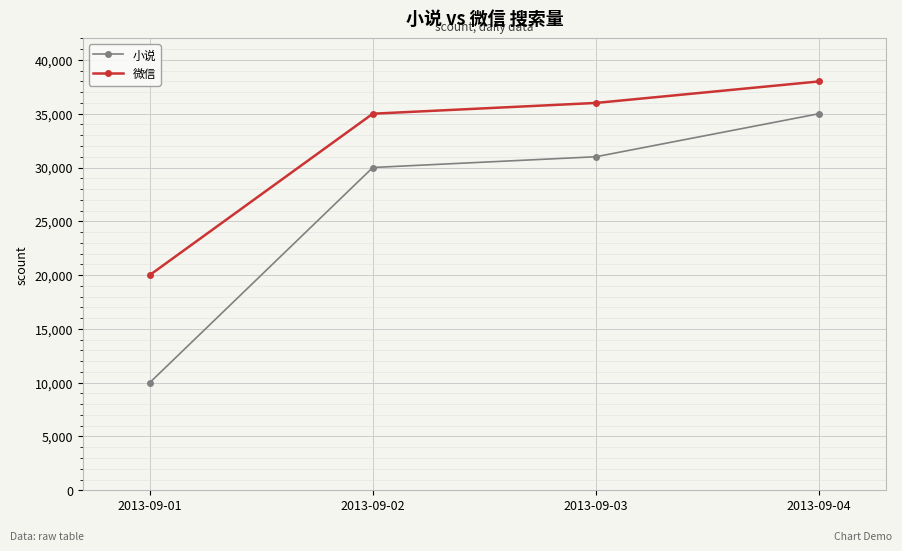

List the labels in order of 微信 value, smallest first.

2013-09-01, 2013-09-02, 2013-09-03, 2013-09-04